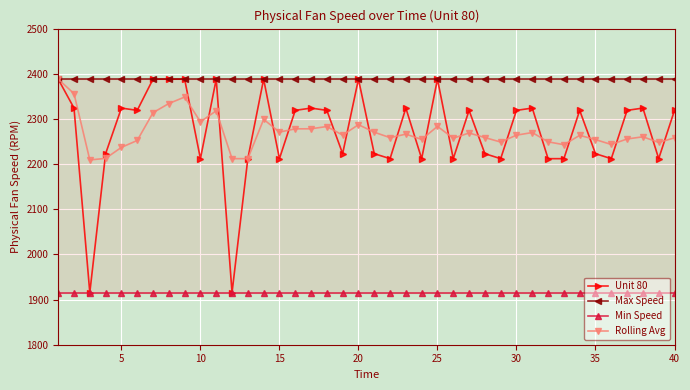

What is the smallest value displayed?

1915.4